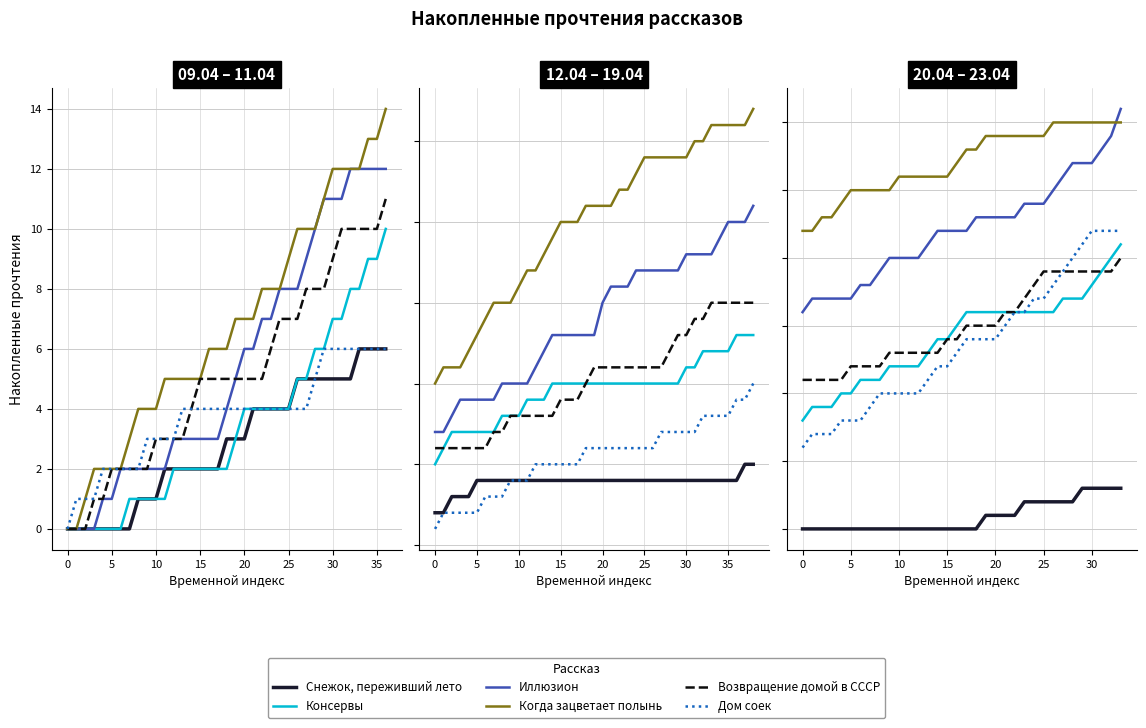

Does the chart display data point markers on the line(s)?

No